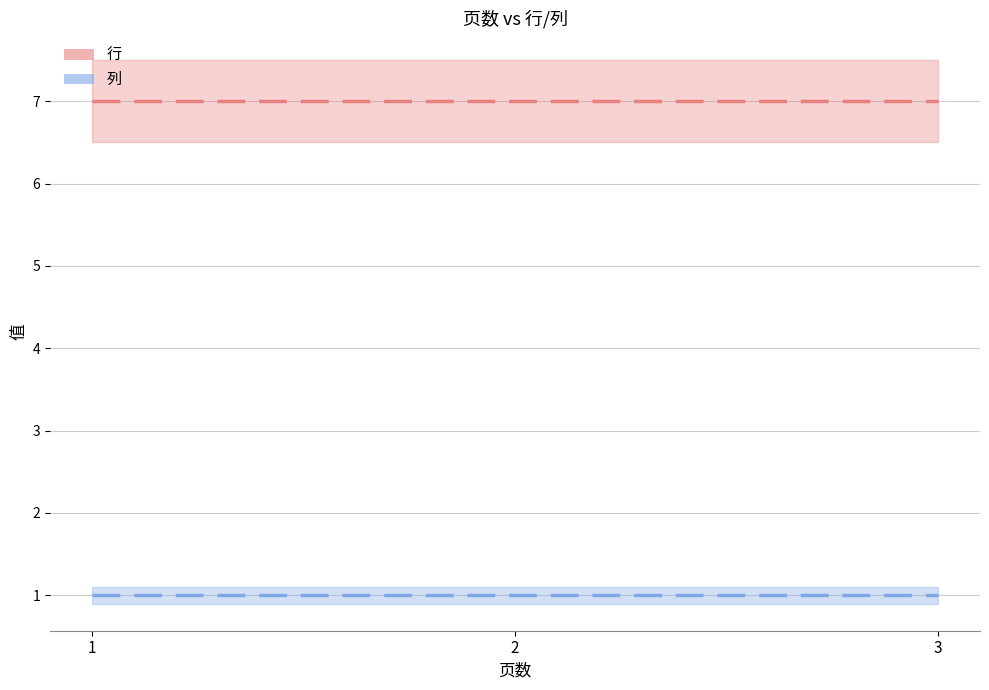

Between 2 and 3, which series saw the biggest shift?

行